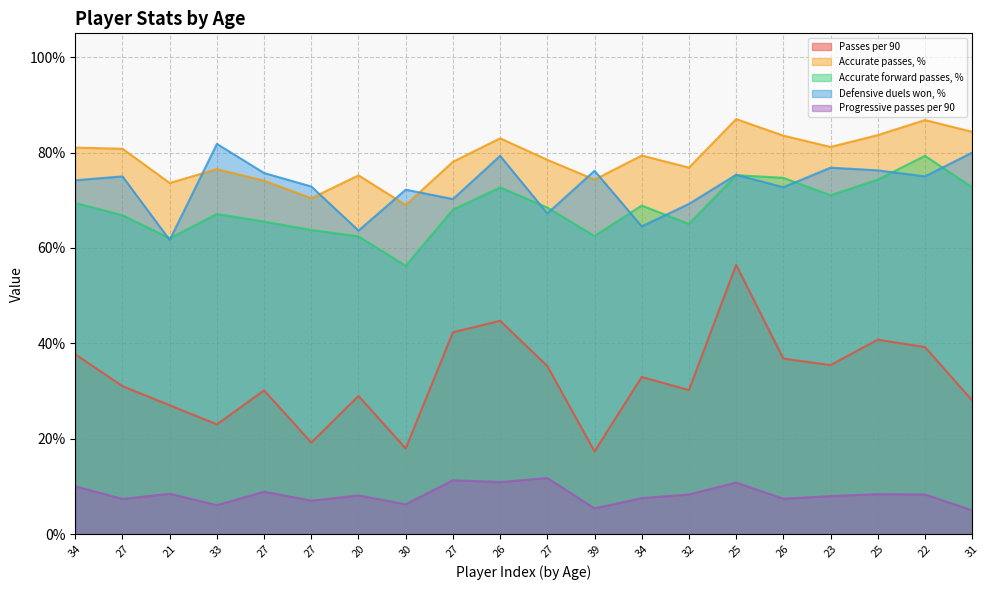

What is the value of the Accurate passes, % point at the 20th from the left?

84.4